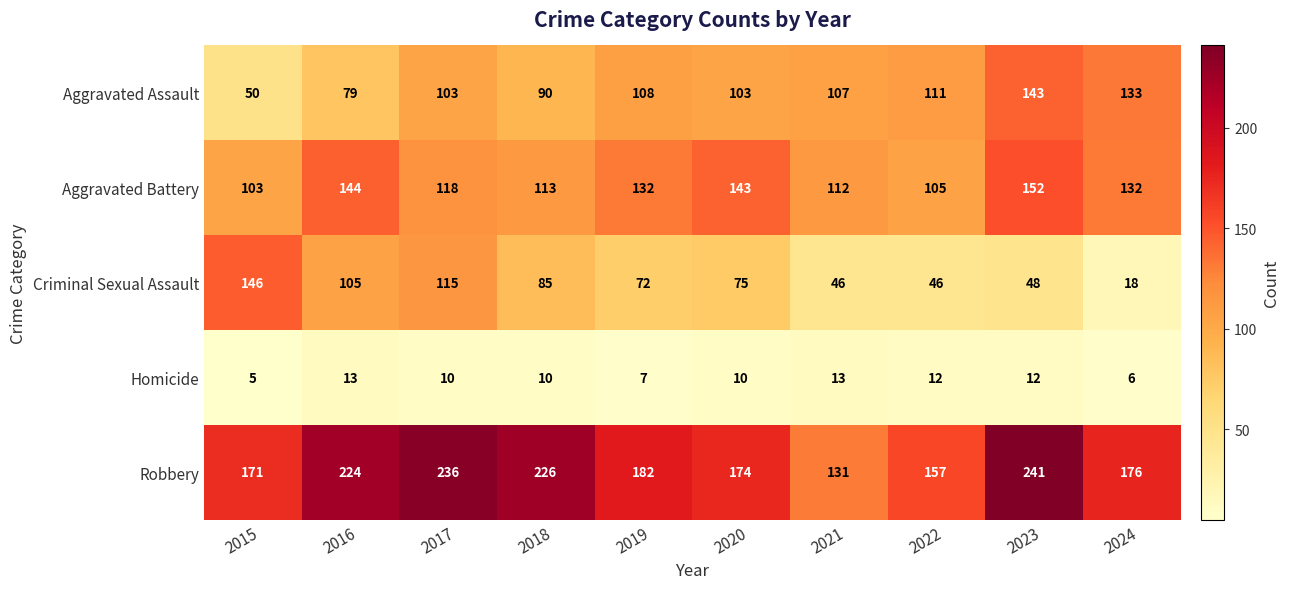

Which label corresponds to the smallest value in the chart?

2015